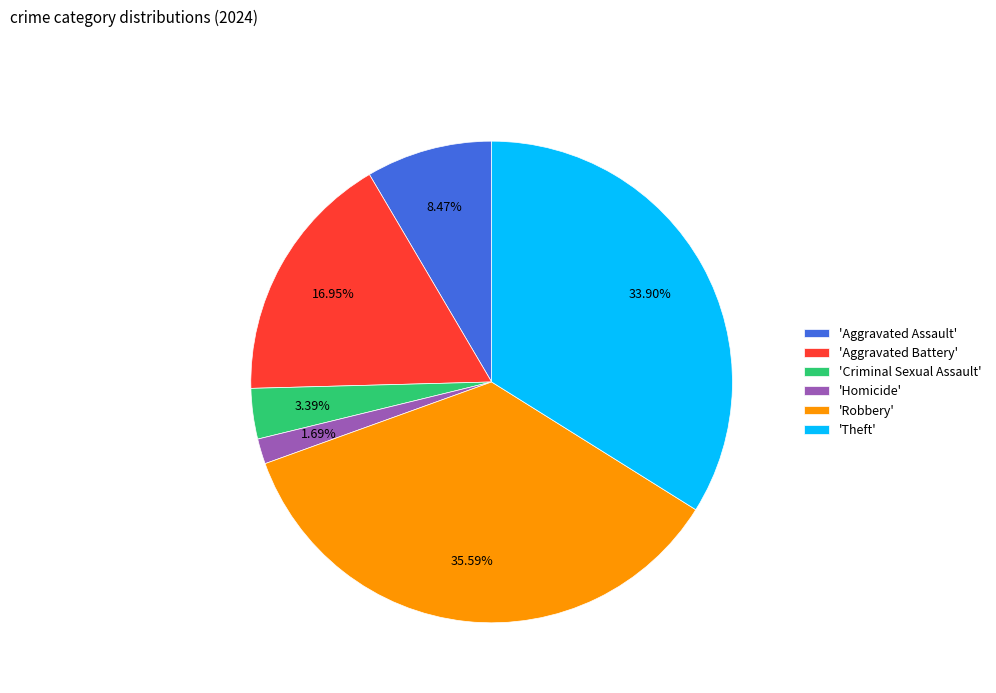

Does 'Aggravated Battery' account for over 50% of the chart?

No